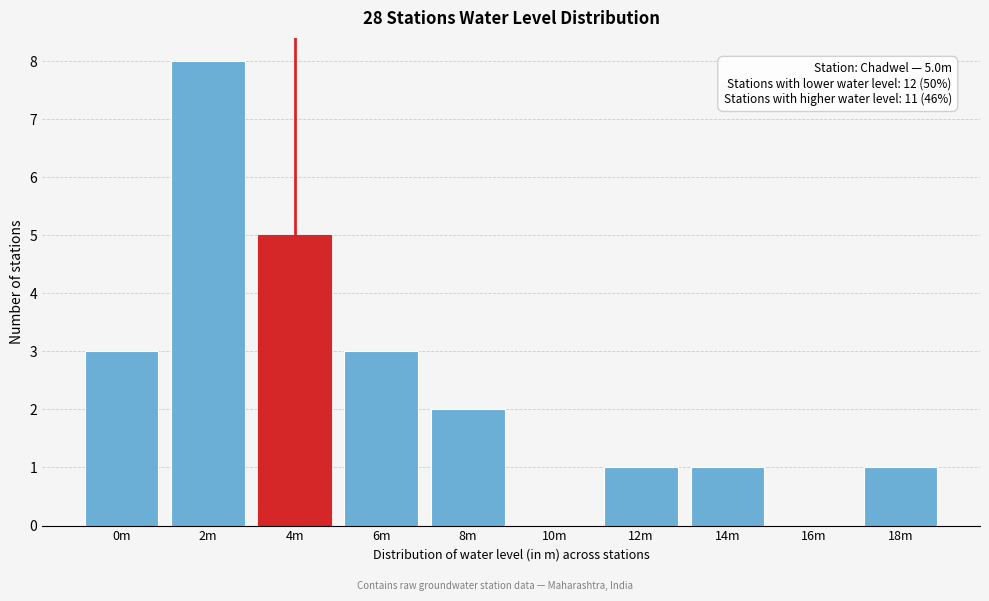

Reading left to right, extract all data points from this chart.

0m=3	2m=8	4m=5	6m=3	8m=2	10m=0	12m=1	14m=1	16m=0	18m=1